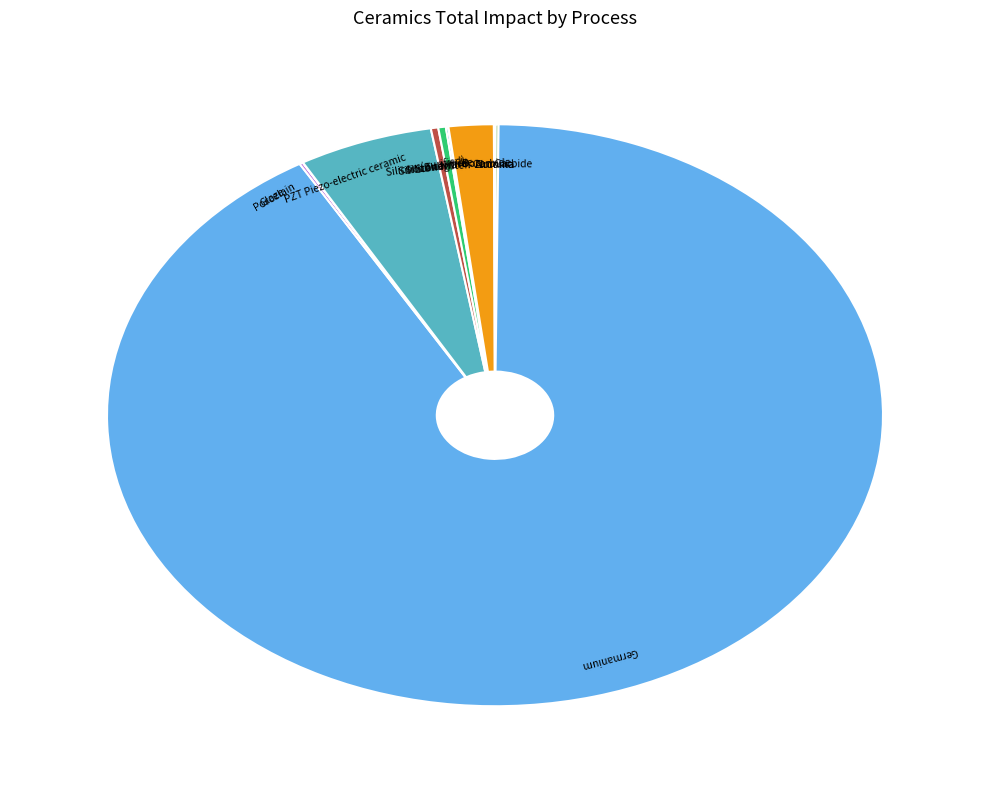

Is there a majority slice in this chart?

Yes